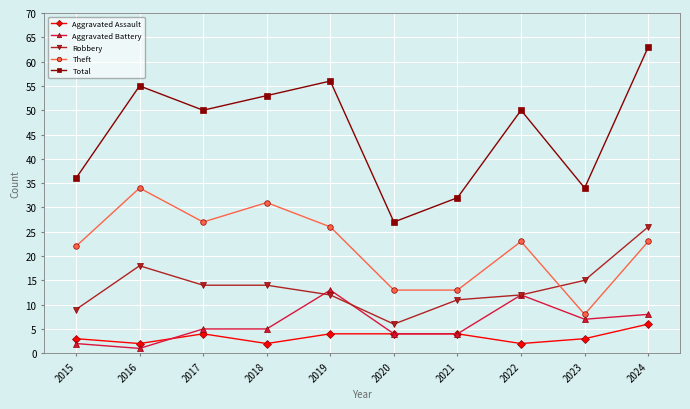

What is the maximum value shown in the chart?

63